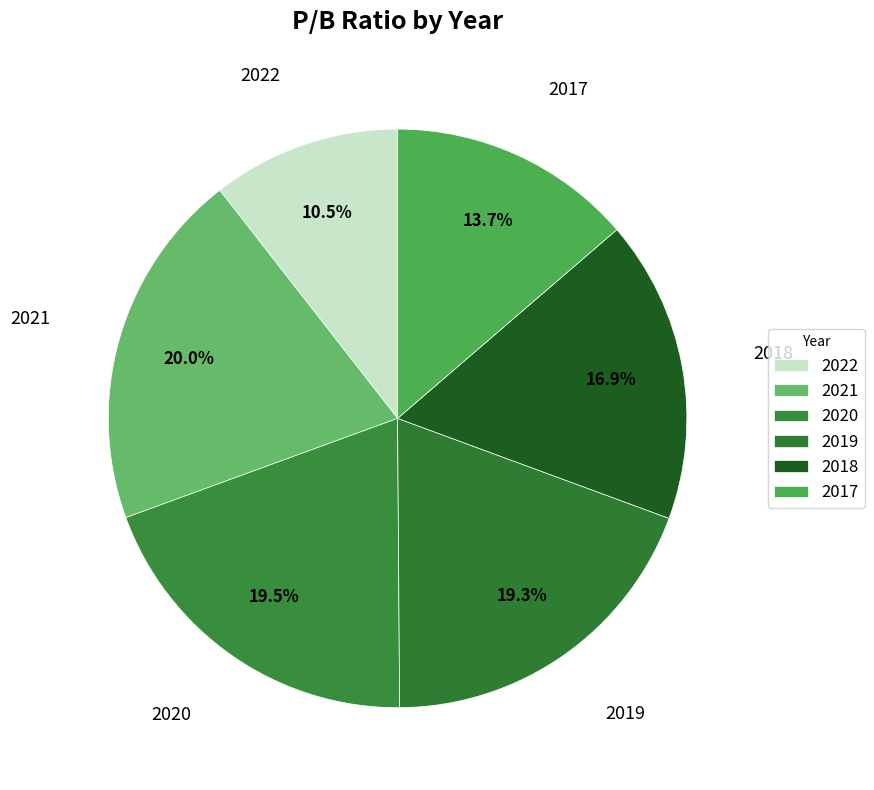

True or false: 2020 accounts for 14% of the total.

False